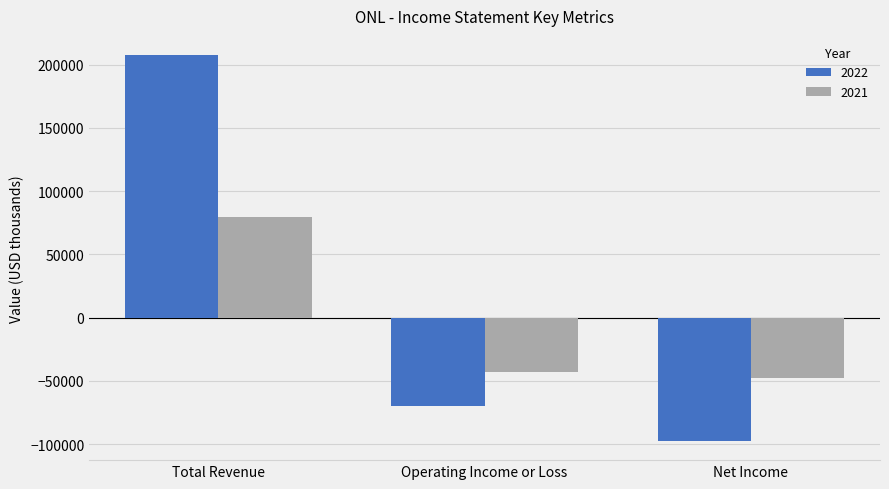

Where does the 2022 series first go above -69700?

Total Revenue